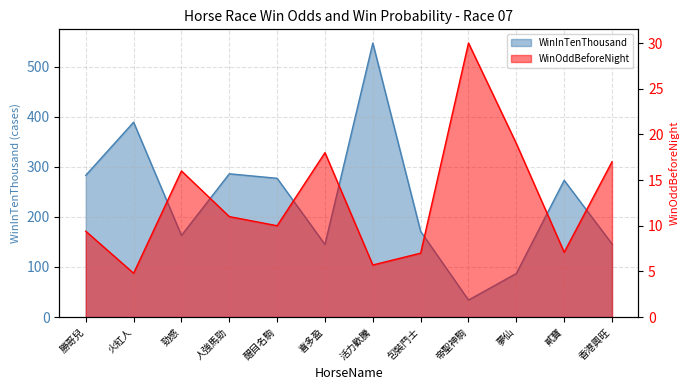

At which label is WinOddBeforeNight closest to 17?

香港興旺